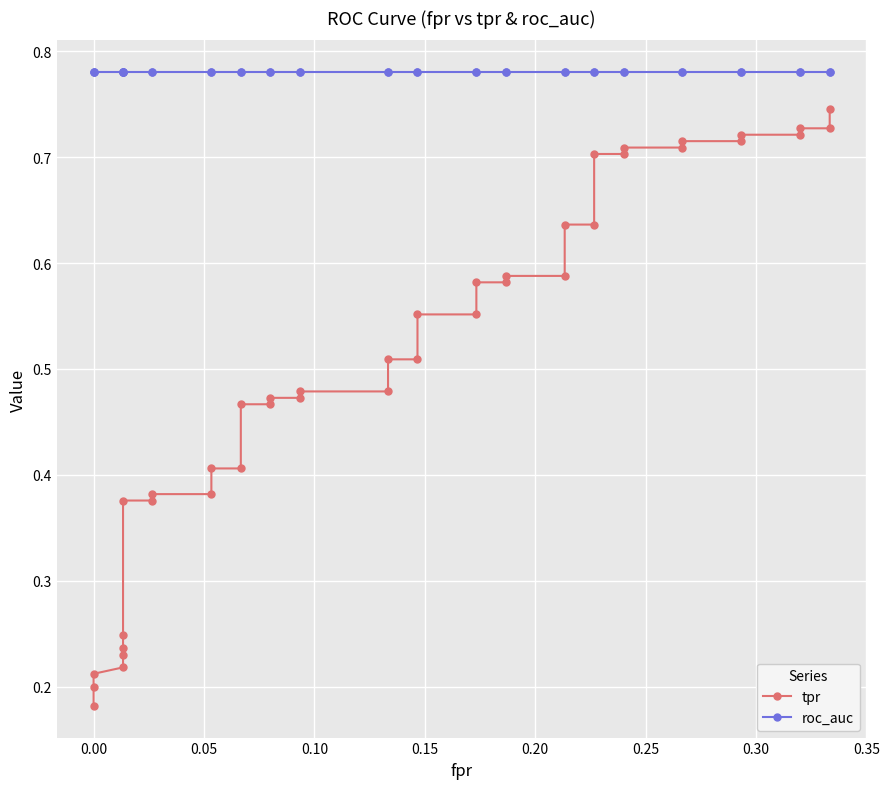

How many distinct data groups are displayed?

2